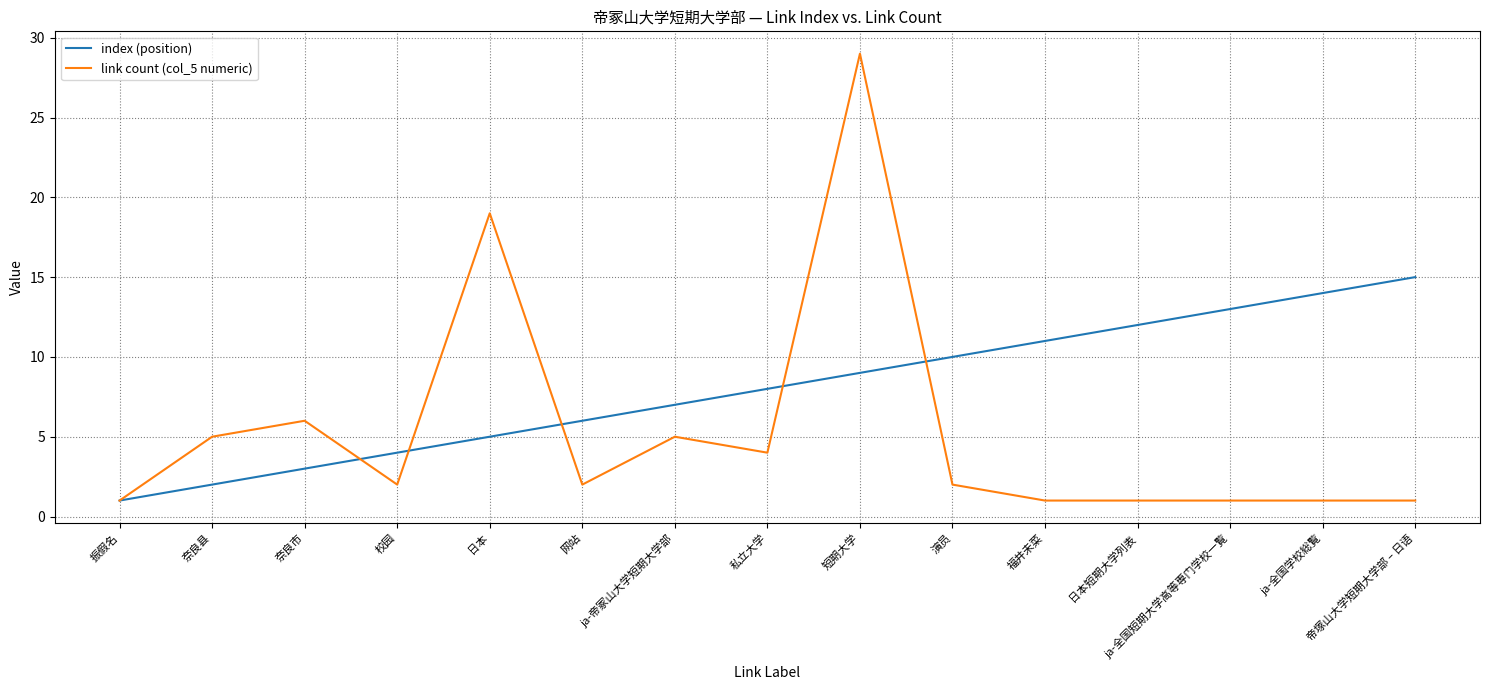

What are all the series names shown in the legend?

index (position), link count (col_5 numeric)